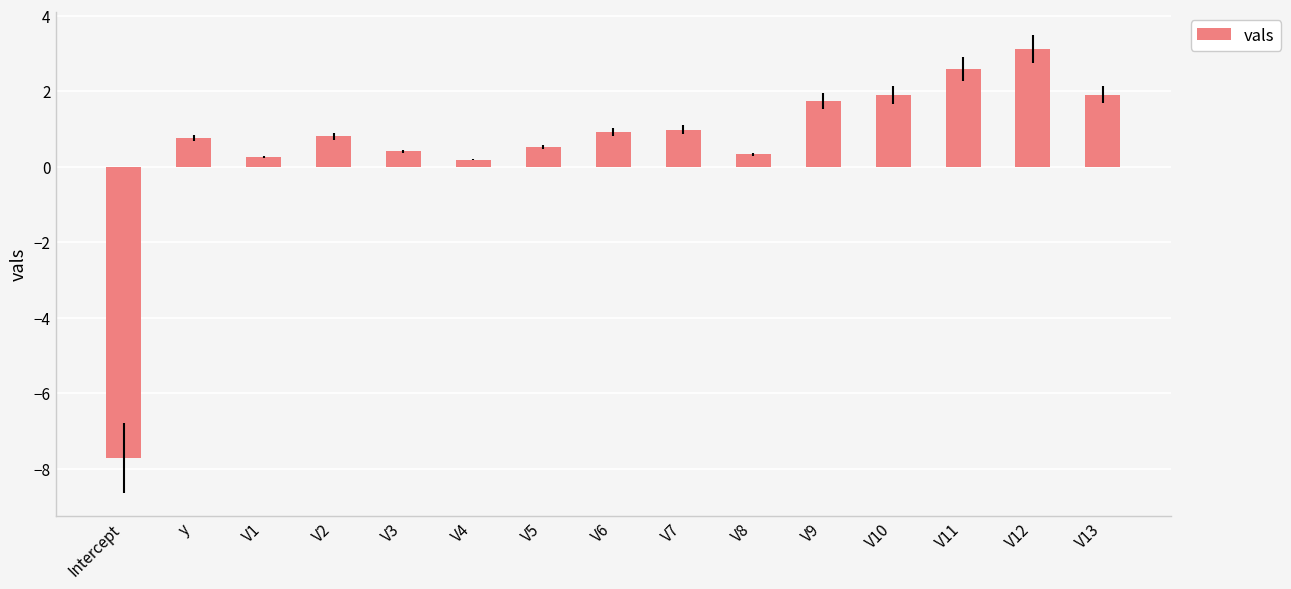

Reading left to right, list all the values displayed in this chart.

-7.7	0.8	0.3	0.8	0.4	0.2	0.5	0.9	1.0	0.3	1.7	1.9	2.6	3.1	1.9